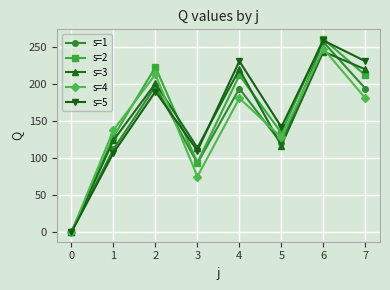

Does the chart display data point markers on the line(s)?

Yes